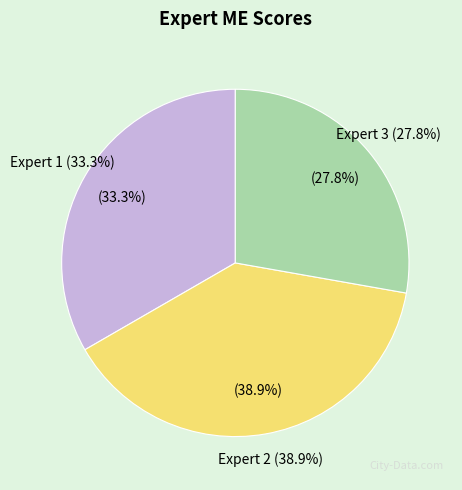

True or false: Expert 1 accounts for 33% of the total.

True